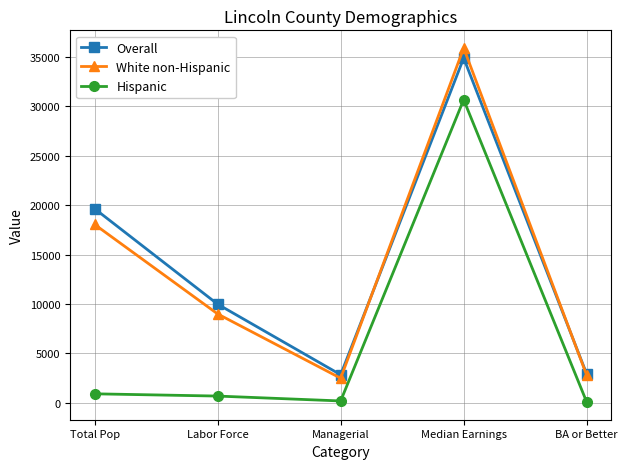

How many interior local valleys does the Hispanic series have?

1